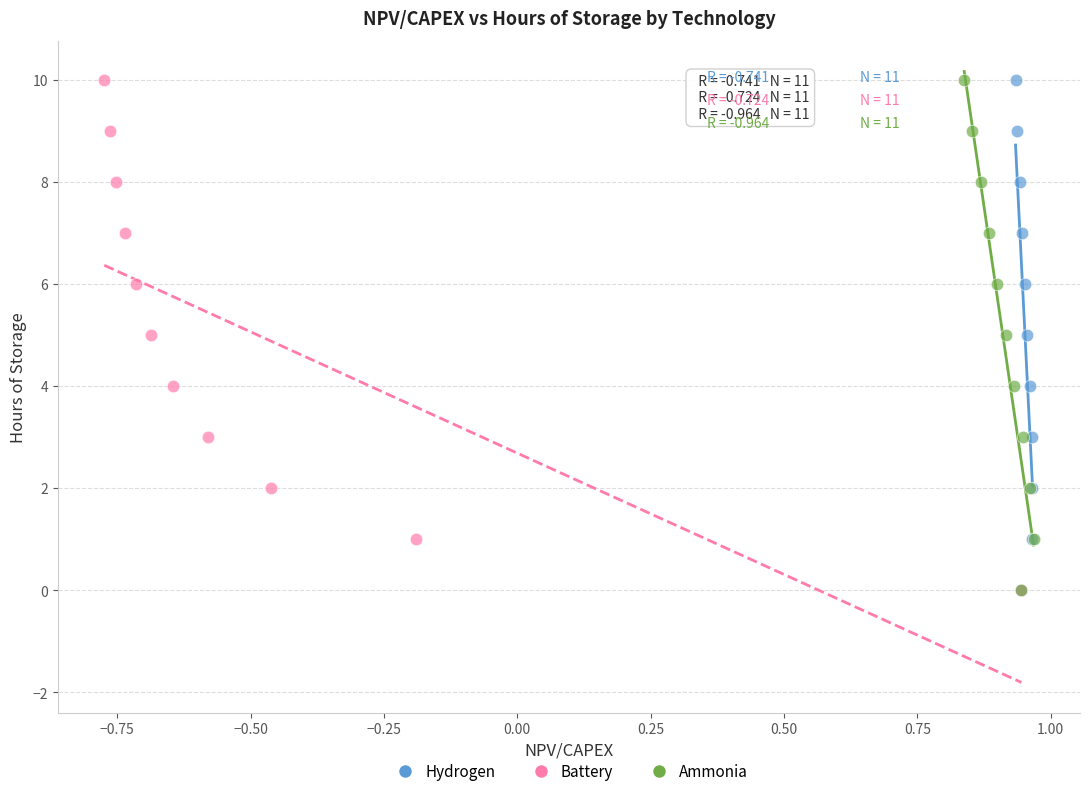

What are all the series names shown in the legend?

Hydrogen, Battery, Ammonia